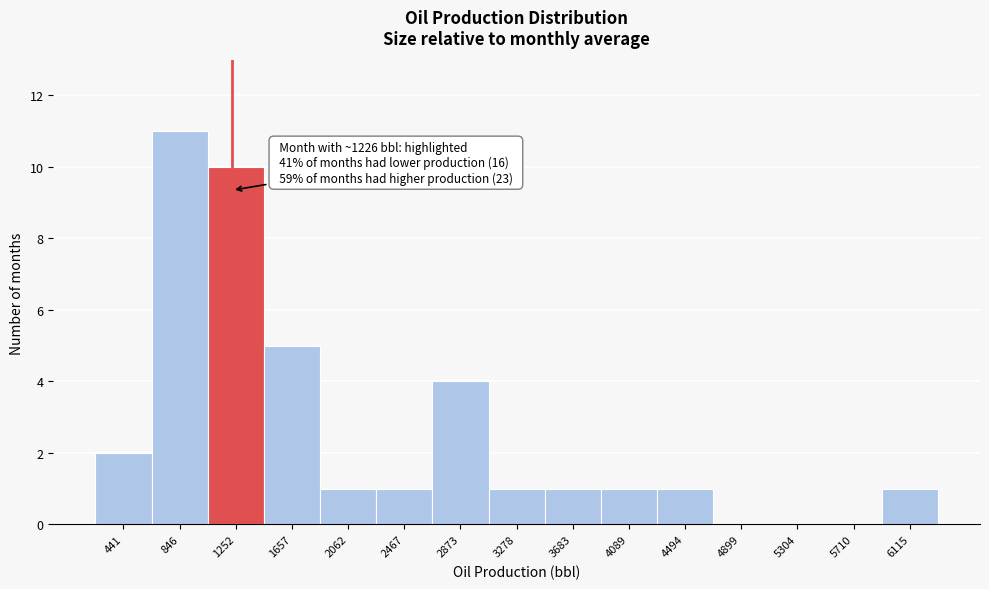

Which range on the x-axis has the tallest bar?

650 to 1050